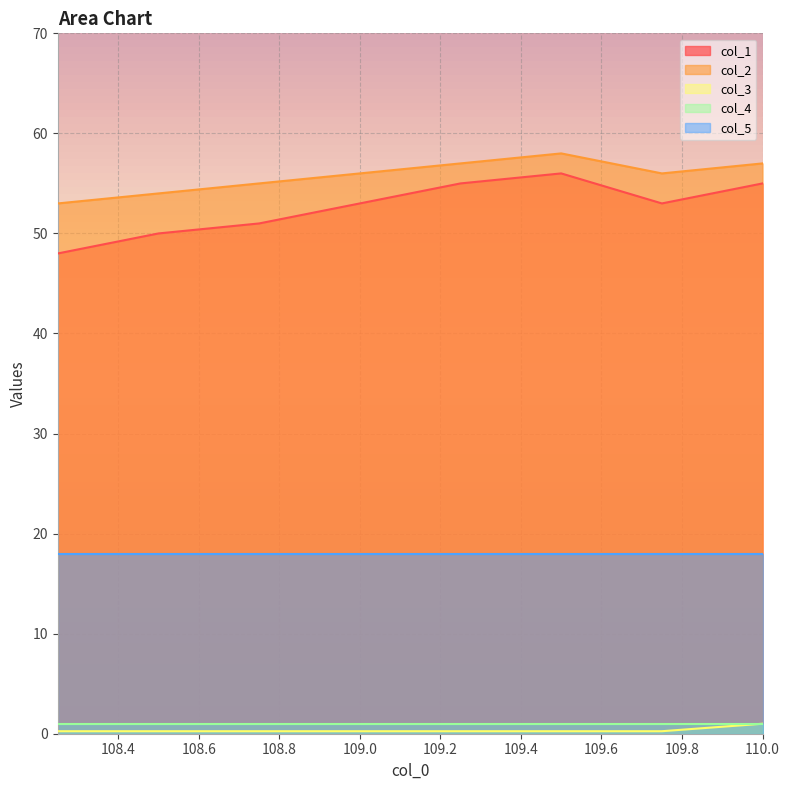

True or false: col_5 and col_4 cross at least once.

False